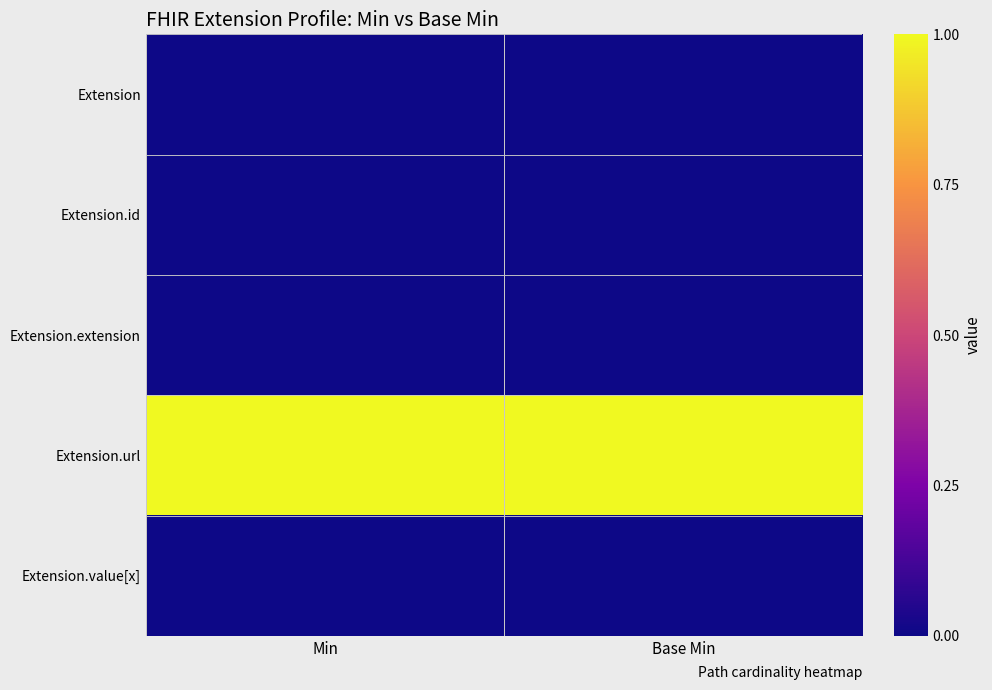

At which category does the chart reach its peak across all series?

Min